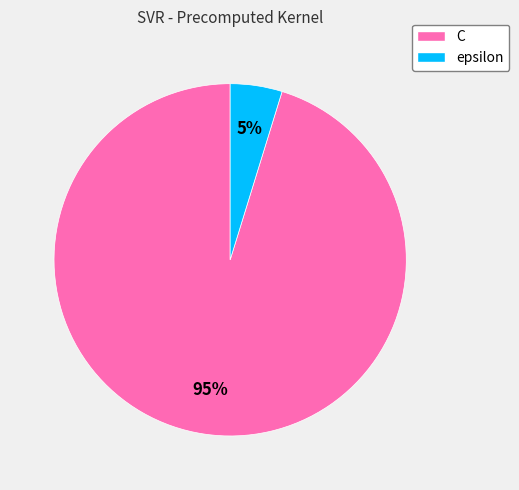

Between C and epsilon, which is larger?

C